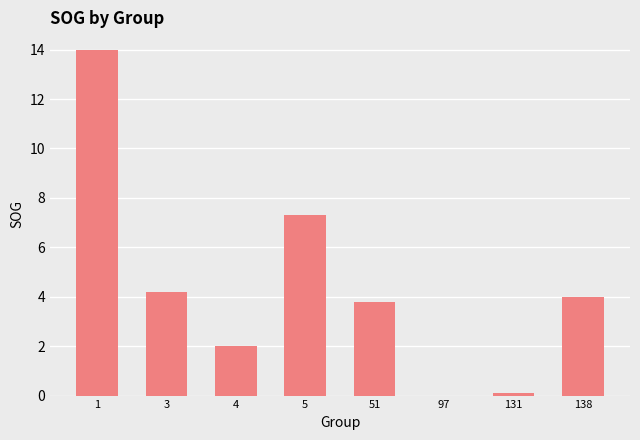

Are the bars horizontal?

No